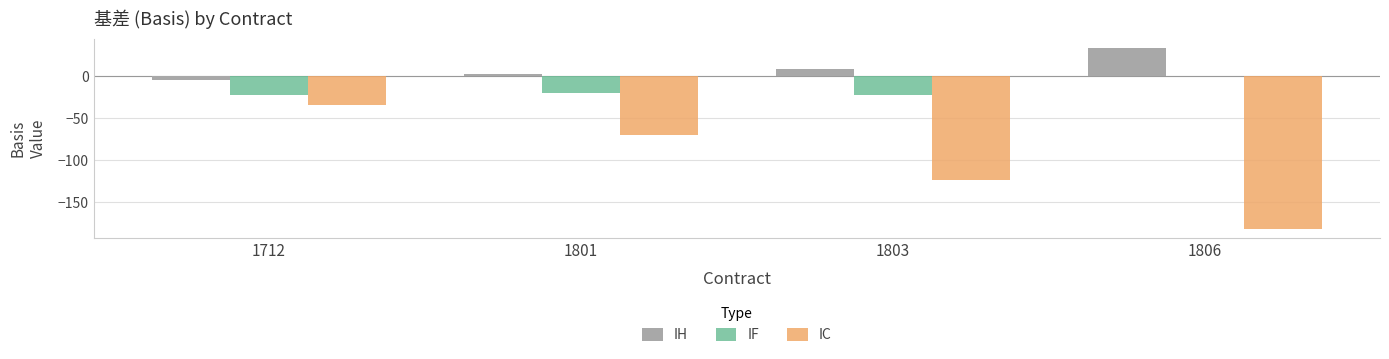

Between 1801 and 1803, which series saw the biggest shift?

IC